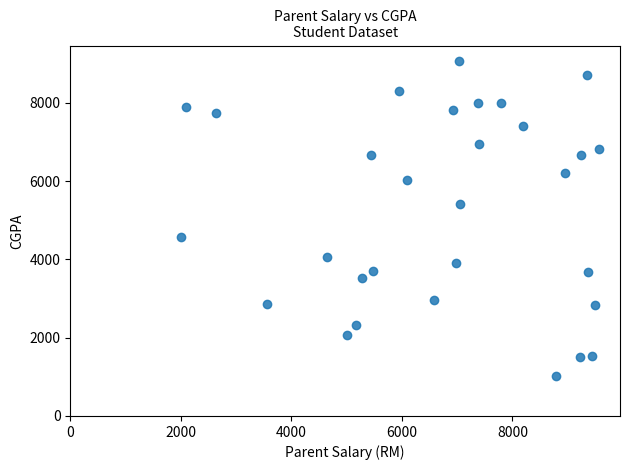

What Y value in the scatter plot is closest to 5048?

5428